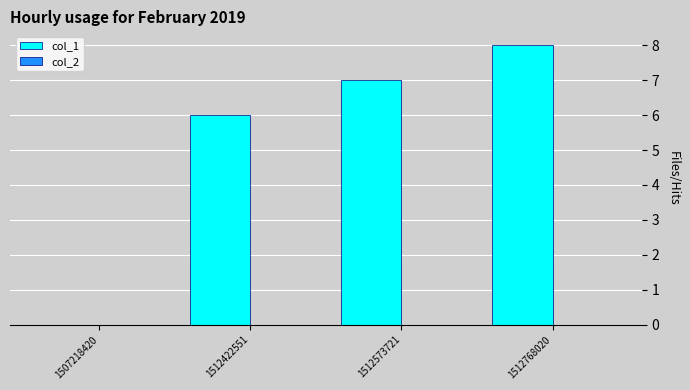

Which has a higher value, 1507218420 or 1512768020?

1512768020